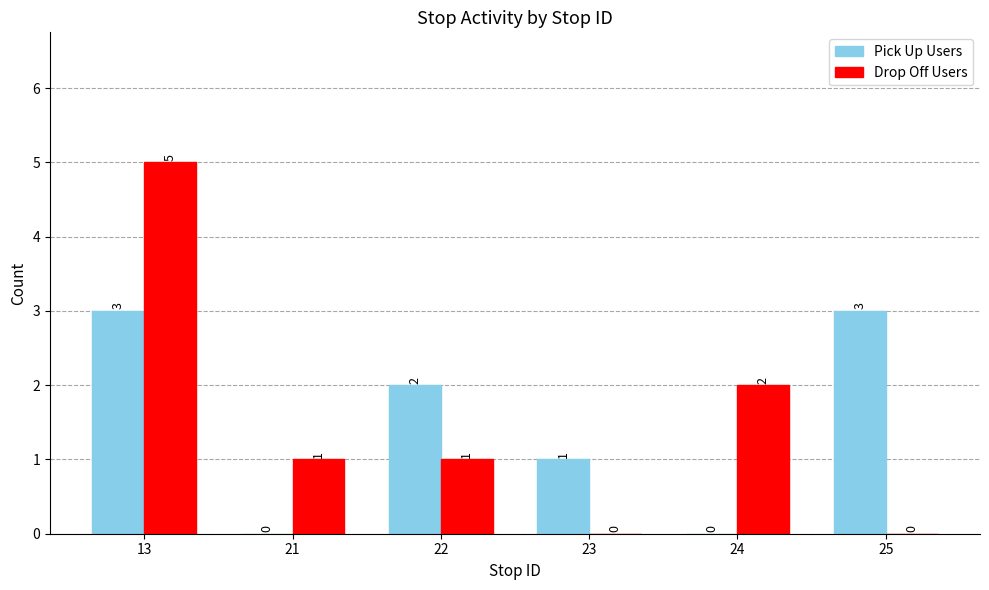

What is the sum of all Drop Off Users values?

9